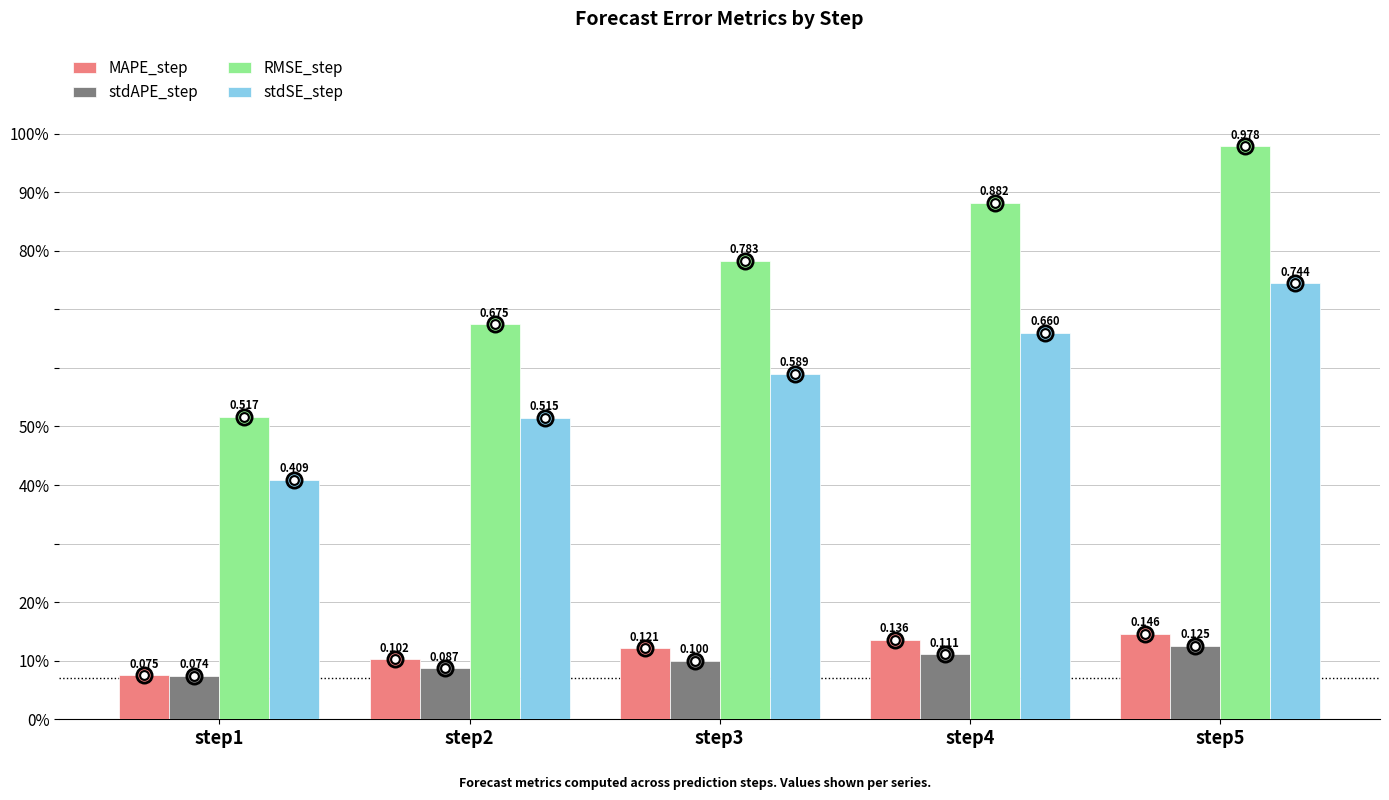

Is the value of stdSE_step at step1 greater than the value of MAPE_step at step5?

Yes